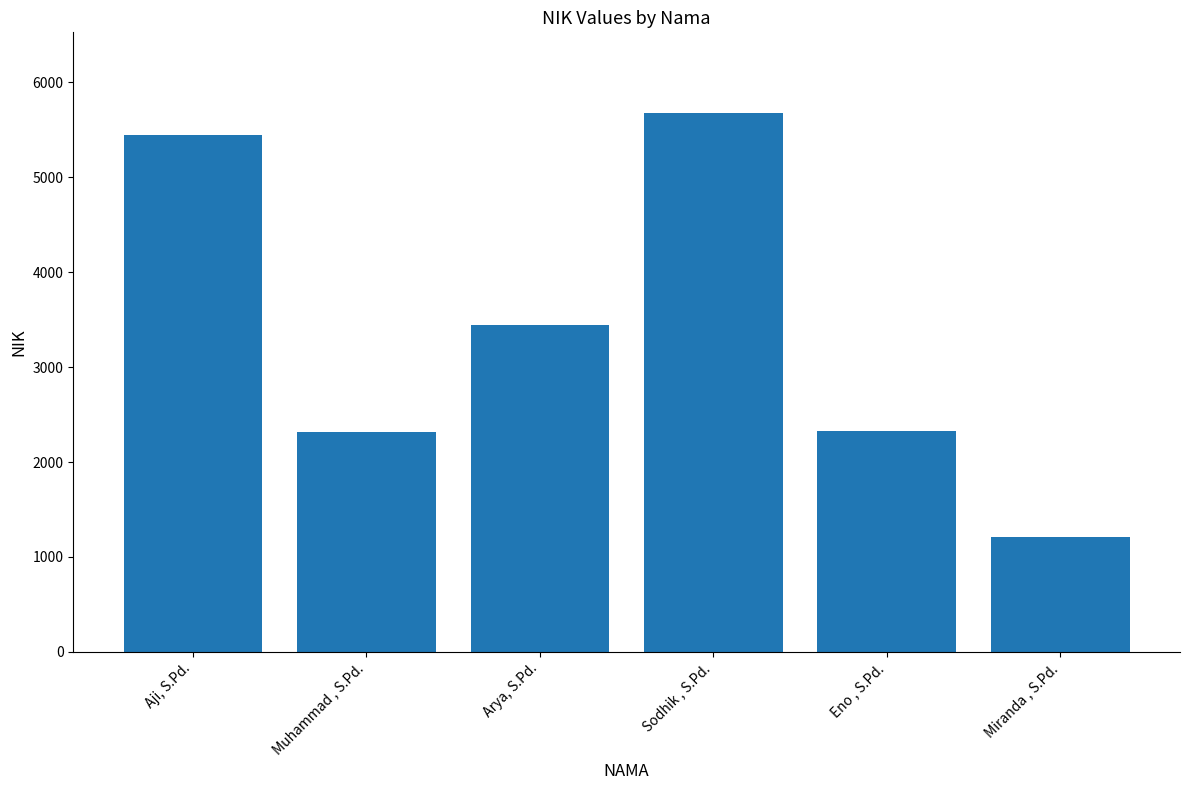

What is the label of the 1st bar from the left?

Aji, S.Pd.